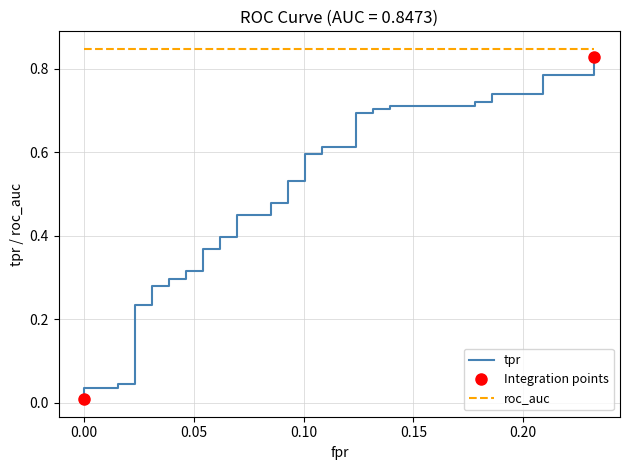

What is the difference between the maximum and minimum values in the tpr series?

0.8